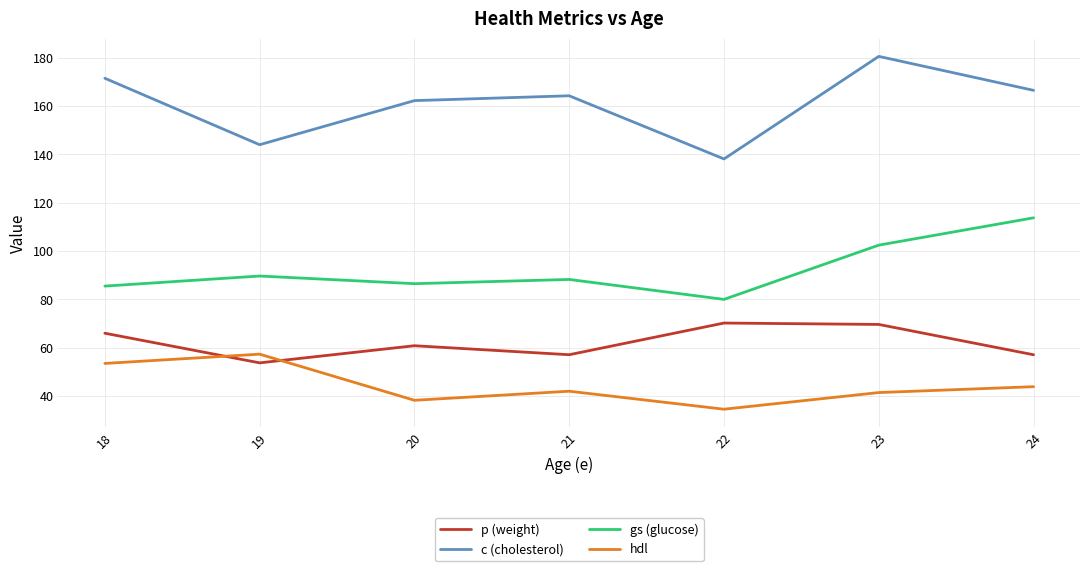

What are all the series names shown in the legend?

p (weight), c (cholesterol), gs (glucose), hdl